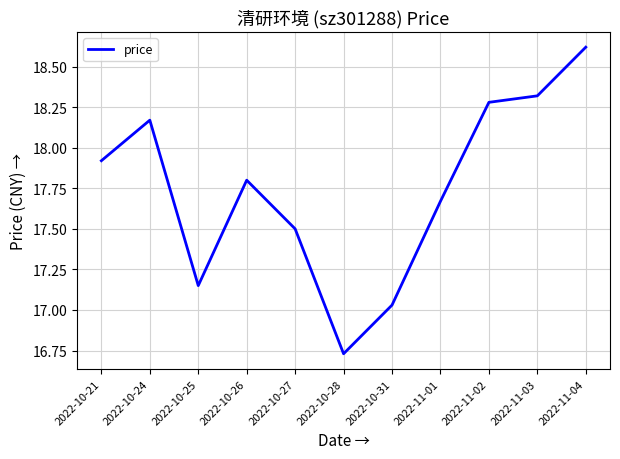

How many lines are shown in the chart?

1